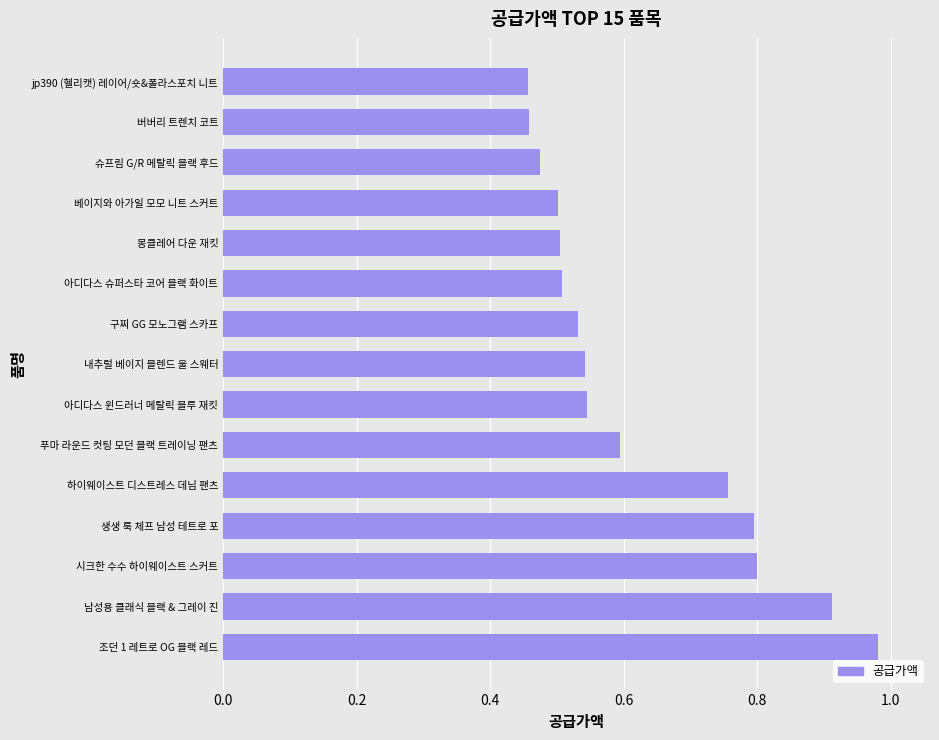

What is the average value?

0.6